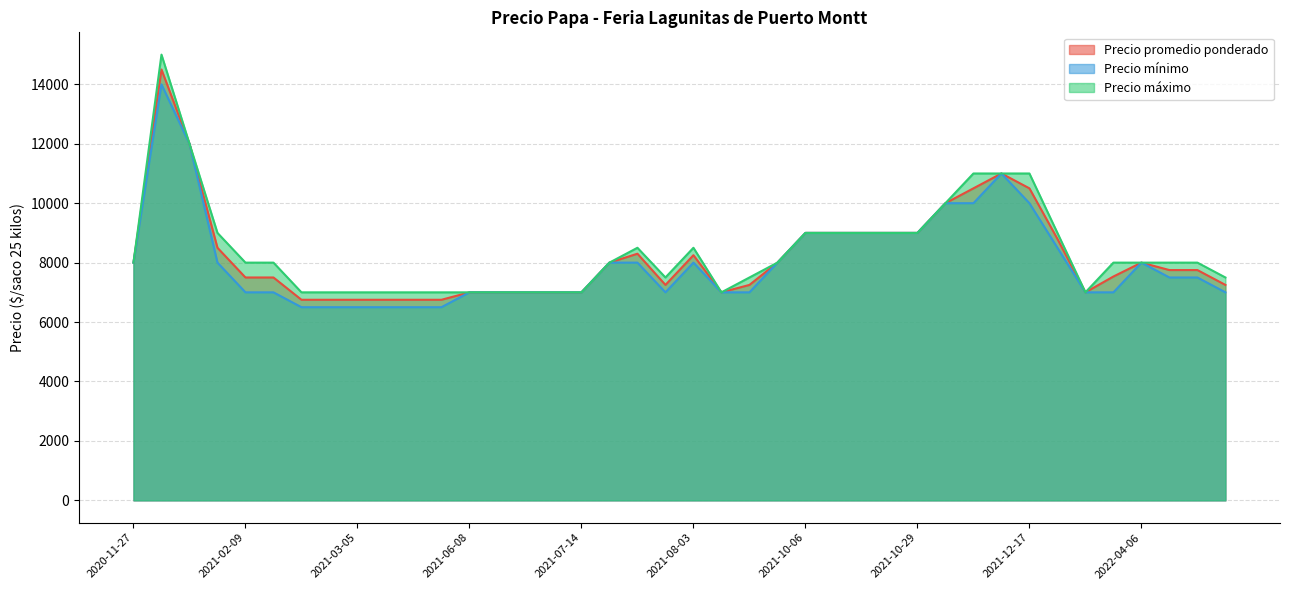

At which label does Precio mínimo first exceed 7500?

2020-11-27